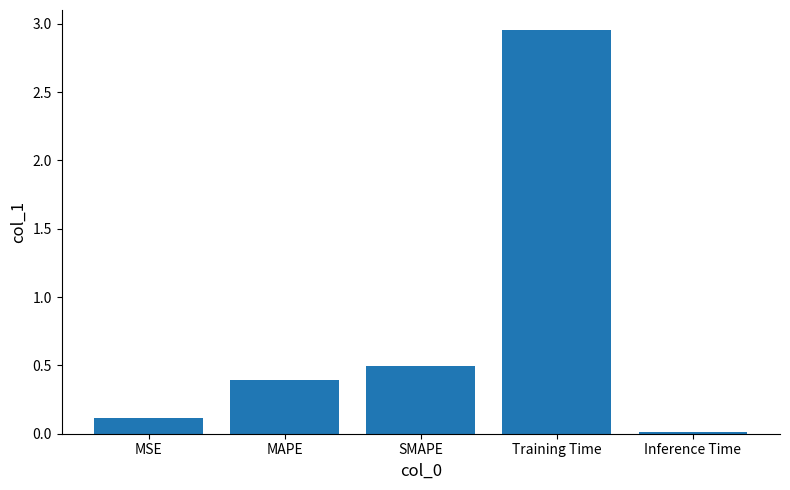

True or false: the data shows 0.0 at MSE.

False